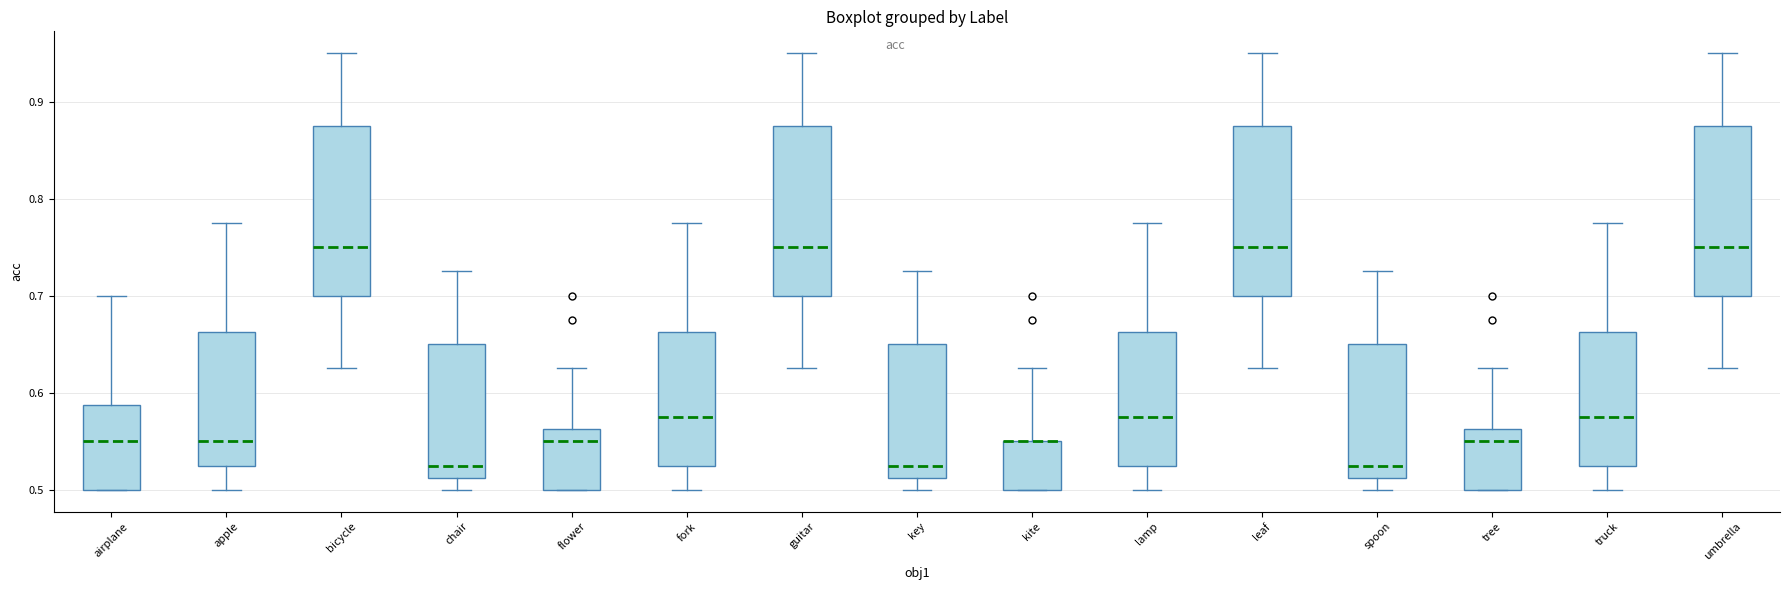

Where does the median line of the box for flower sit on the y-axis? The values are not printed on the chart, so give them approximately, as read against the axis.

0.55